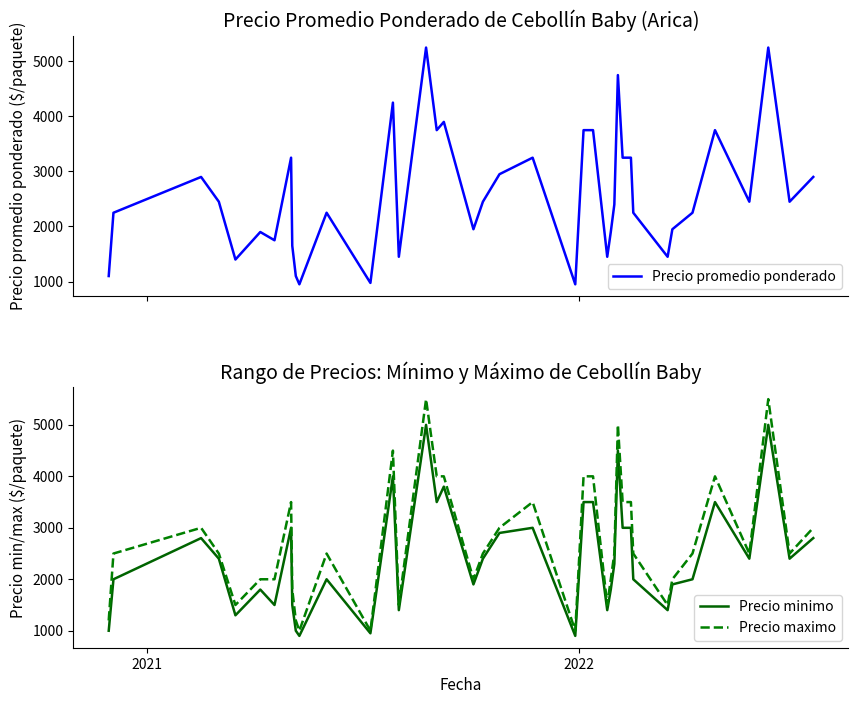

What are all the series names shown in the legend?

Precio promedio ponderado, Precio minimo, Precio maximo